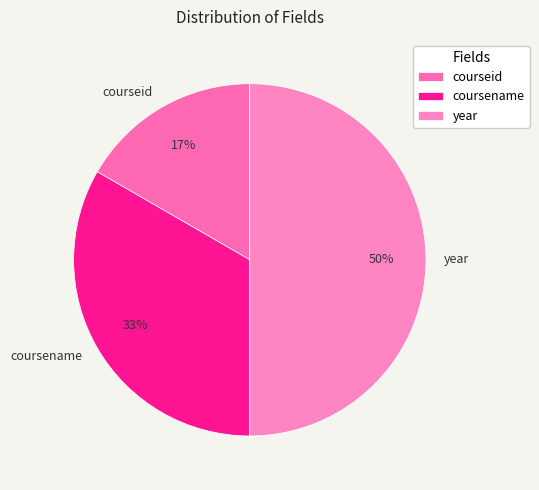

What percentage is the coursename slice, to the nearest percent?

33%